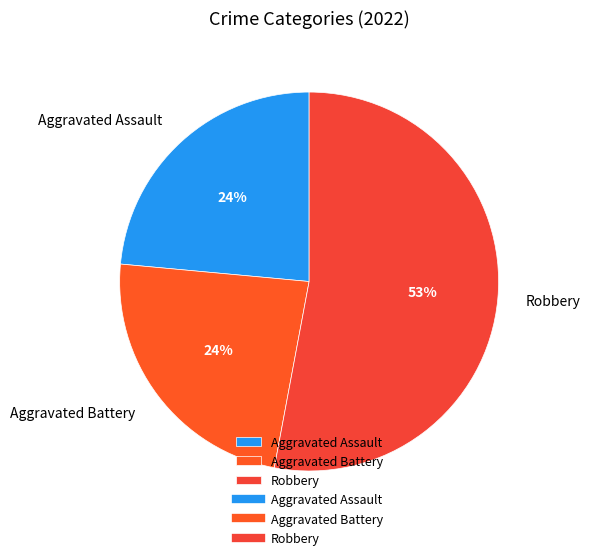

How many segments does this pie chart have?

3